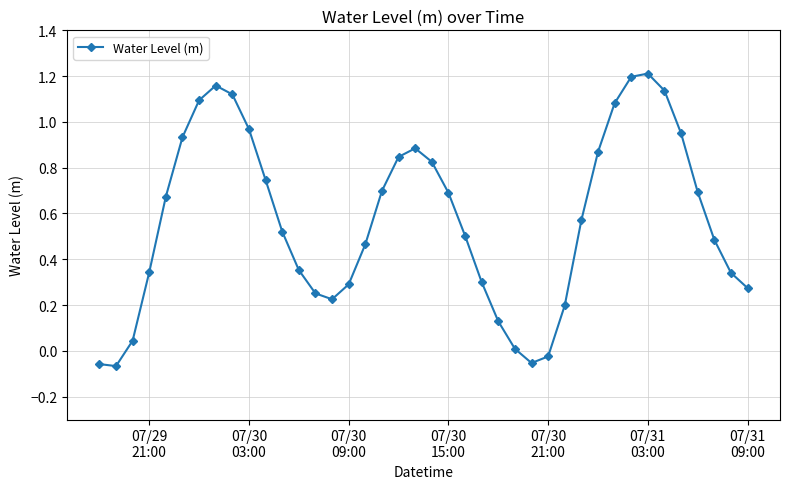

How many categories are shown in the chart?

40